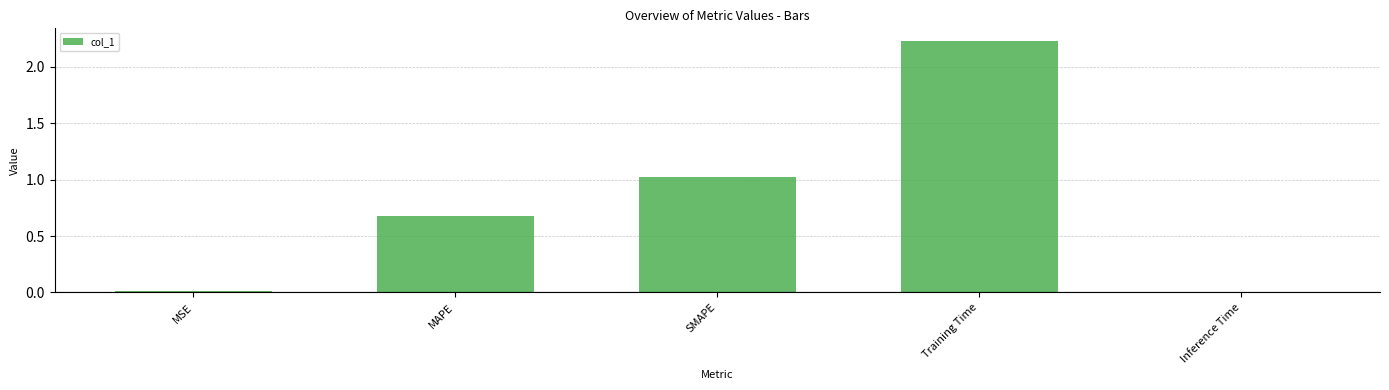

Is it true that the value at MAPE is 1.2?

False